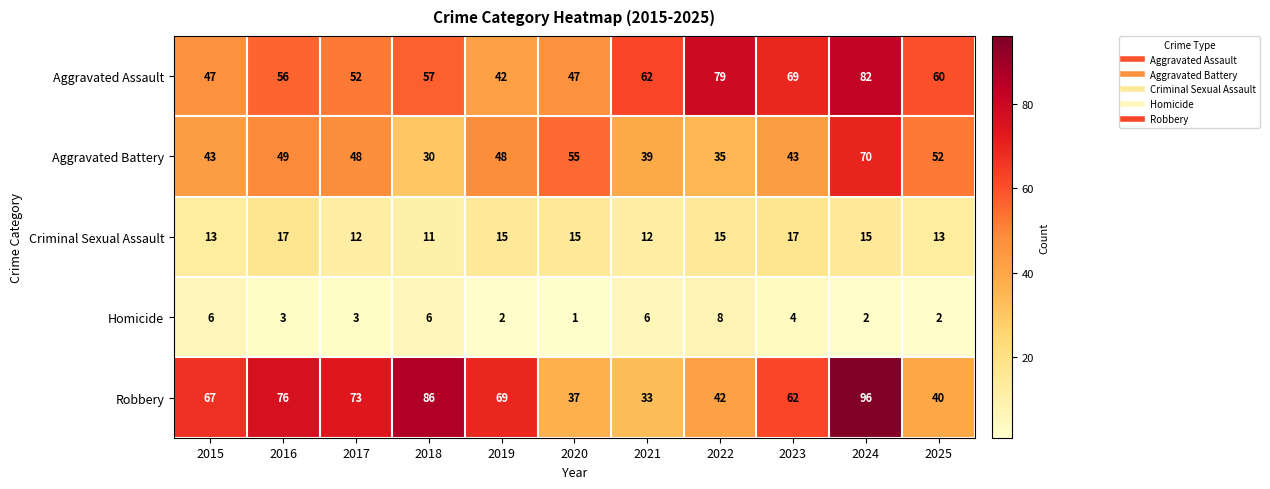

True or false: Aggravated Battery has a value of 25 at 2025.

False